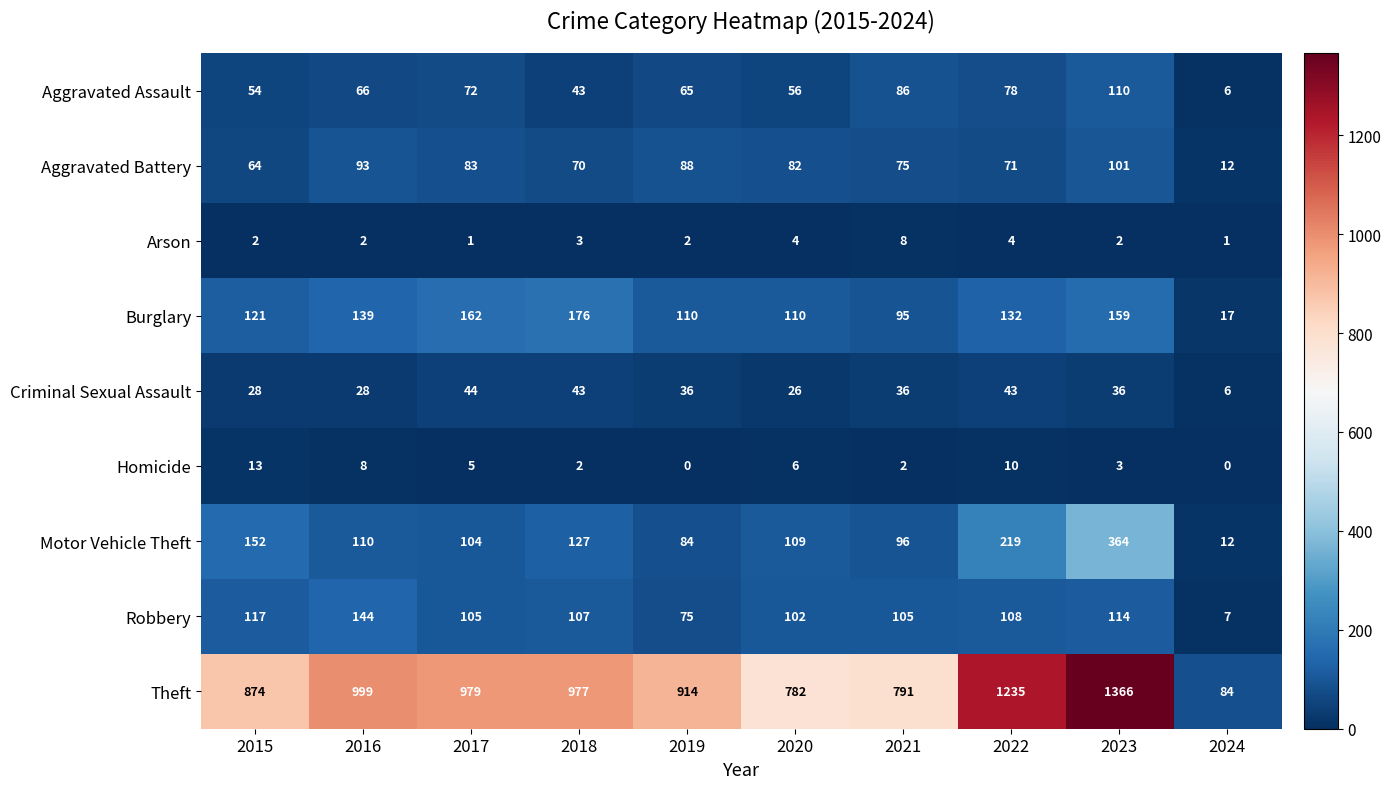

At which label does Theft first exceed 977?

2016